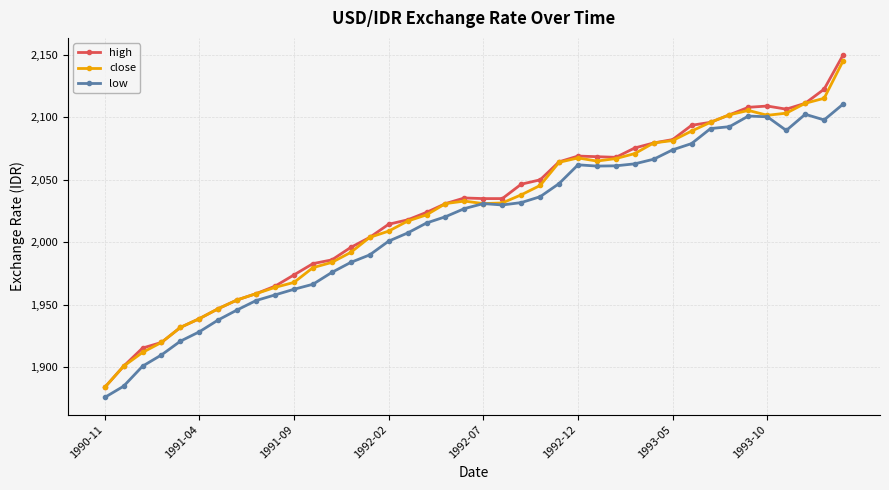

In low, how many points are lower than both neighbors (excluding endpoints)?

4